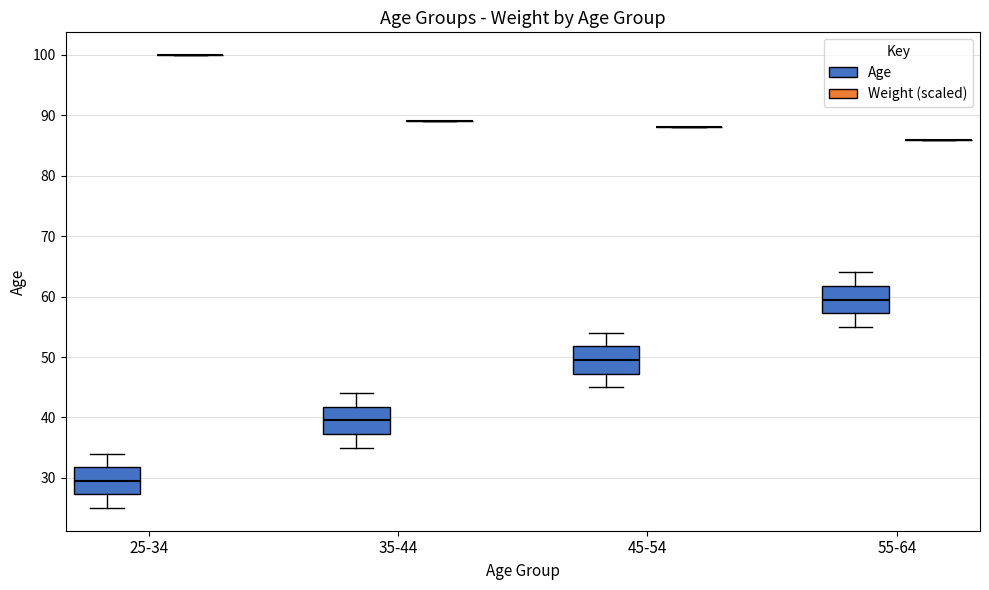

Reading left to right, read every box against the y-axis: the position of its median line, the range the box covers, and the ends of its whiskers. The values are not printed on the chart, so give them approximately, as read against the axis.

25-34 (Age): median 30, box 27 to 32, whiskers 25 to 34
25-34 (Weight (scaled)): box collapsed to a line at 100, whiskers 100 to 100
35-44 (Age): median 40, box 37 to 42, whiskers 35 to 44
35-44 (Weight (scaled)): box collapsed to a line at 89, whiskers 89 to 89
45-54 (Age): median 50, box 47 to 52, whiskers 45 to 54
45-54 (Weight (scaled)): box collapsed to a line at 88, whiskers 88 to 88
55-64 (Age): median 60, box 57 to 62, whiskers 55 to 64
55-64 (Weight (scaled)): box collapsed to a line at 86, whiskers 86 to 86